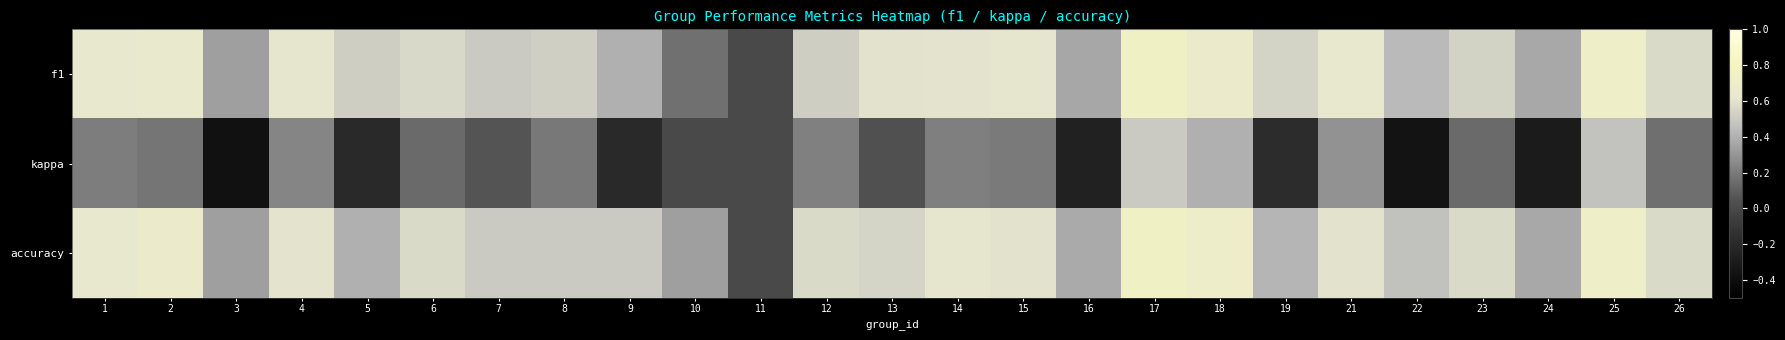

List the series in order of their peak value, lowest first.

kappa, f1, accuracy